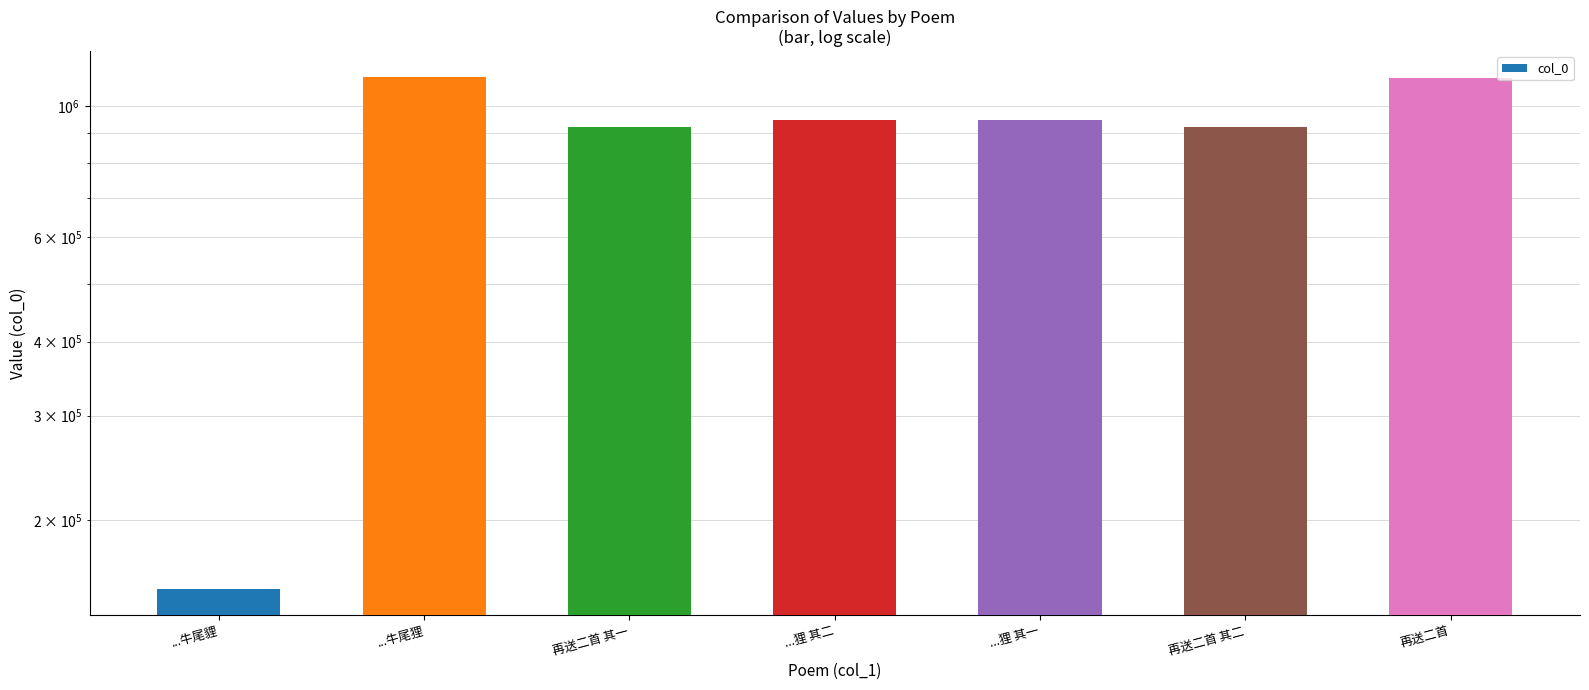

What is the difference between the maximum and minimum values?

967760